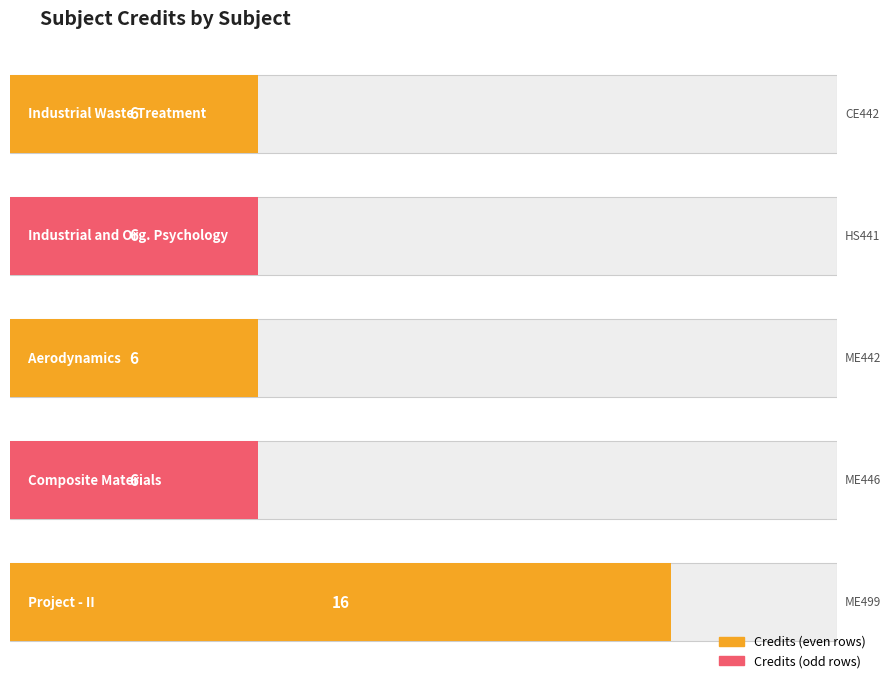

Reading left to right, extract all data points from this chart.

CE442=6	HS441=6	ME442=6	ME446=6	ME499=16